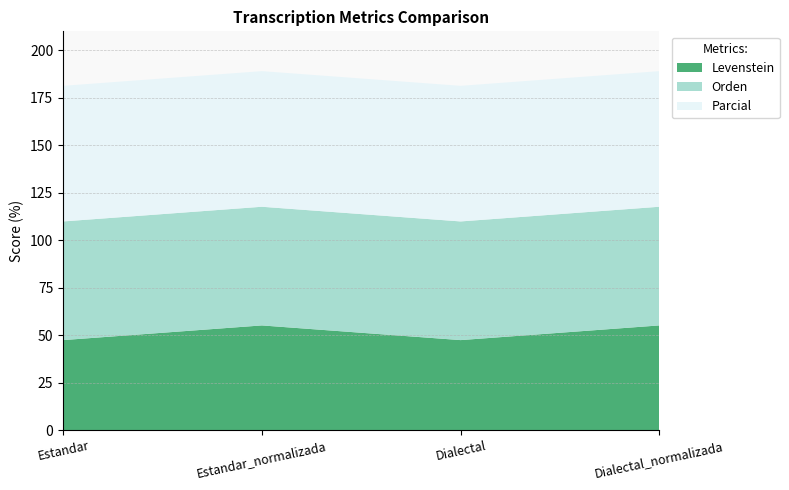

What is the total value across all series at Dialectal?

181.3